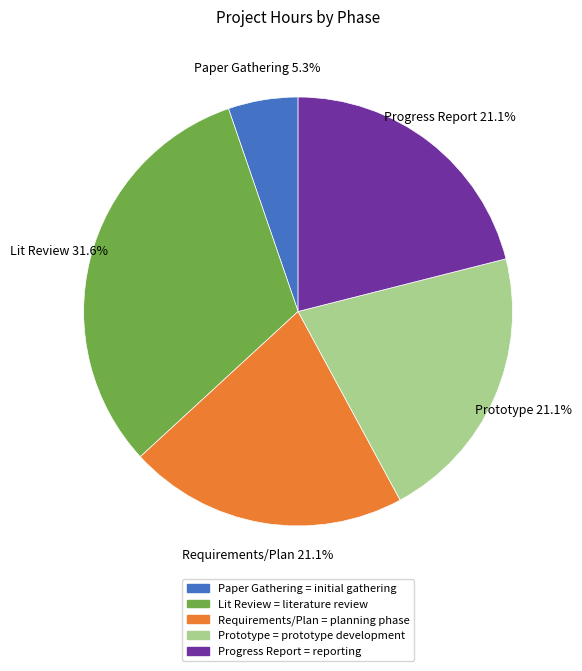

Do Prototype and Lit Review together represent more than half of the pie?

Yes